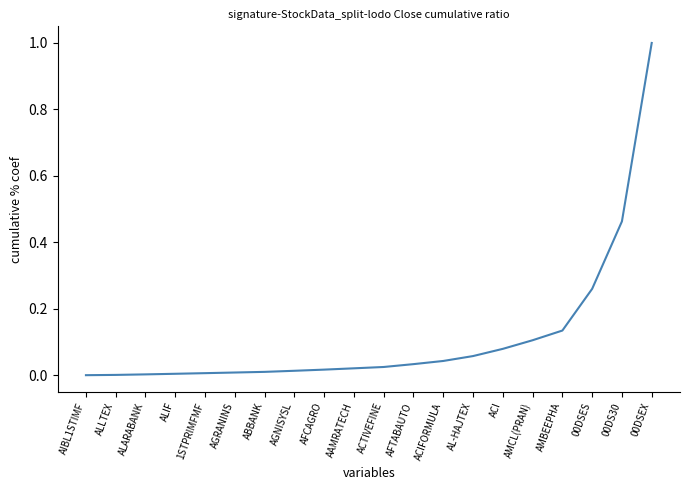

What is the sum of the values at AFCAGRO and 00DSEX?

1.0